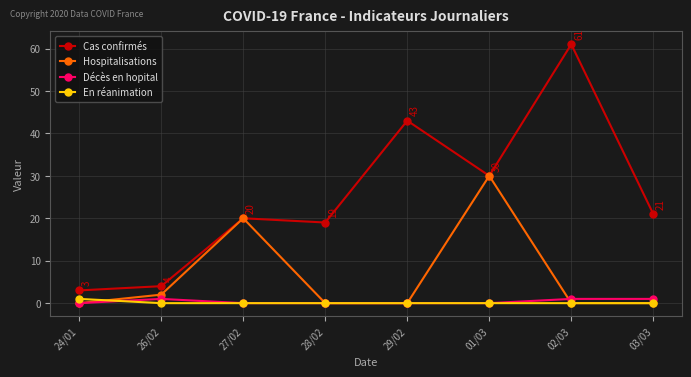

Reading left to right, extract all data points from this chart.

Cas confirmés: 24/01=3	26/02=4	27/02=20	28/02=19	29/02=43	01/03=30	02/03=61	03/03=21
Hospitalisations: 24/01=0	26/02=2	27/02=20	28/02=0	29/02=0	01/03=30	02/03=0	03/03=0
Décès en hopital: 24/01=0	26/02=1	27/02=0	28/02=0	29/02=0	01/03=0	02/03=1	03/03=1
En réanimation: 24/01=1	26/02=0	27/02=0	28/02=0	29/02=0	01/03=0	02/03=0	03/03=0